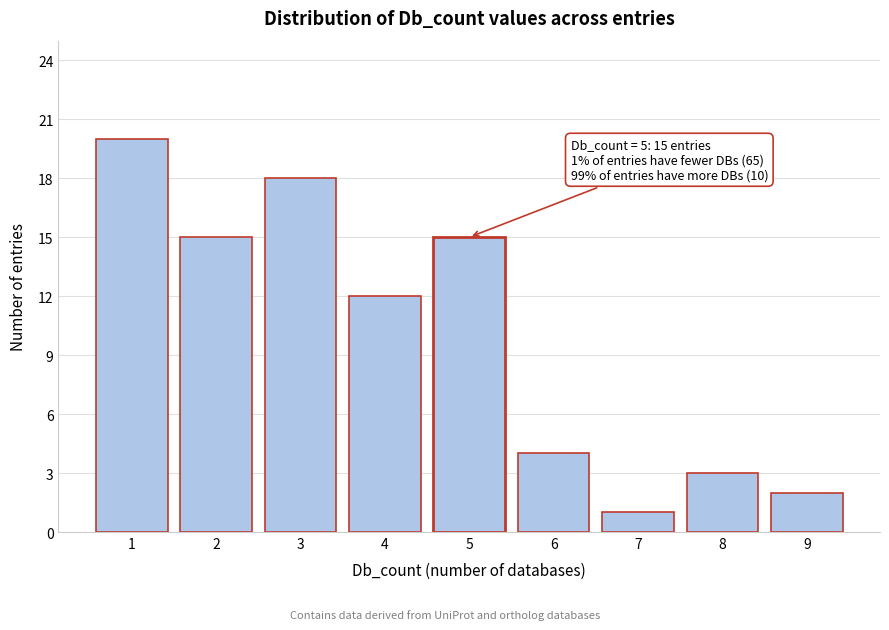

Reading left to right, what are all the values shown in this chart?

1=20	2=15	3=18	4=12	5=15	6=4	7=1	8=3	9=2